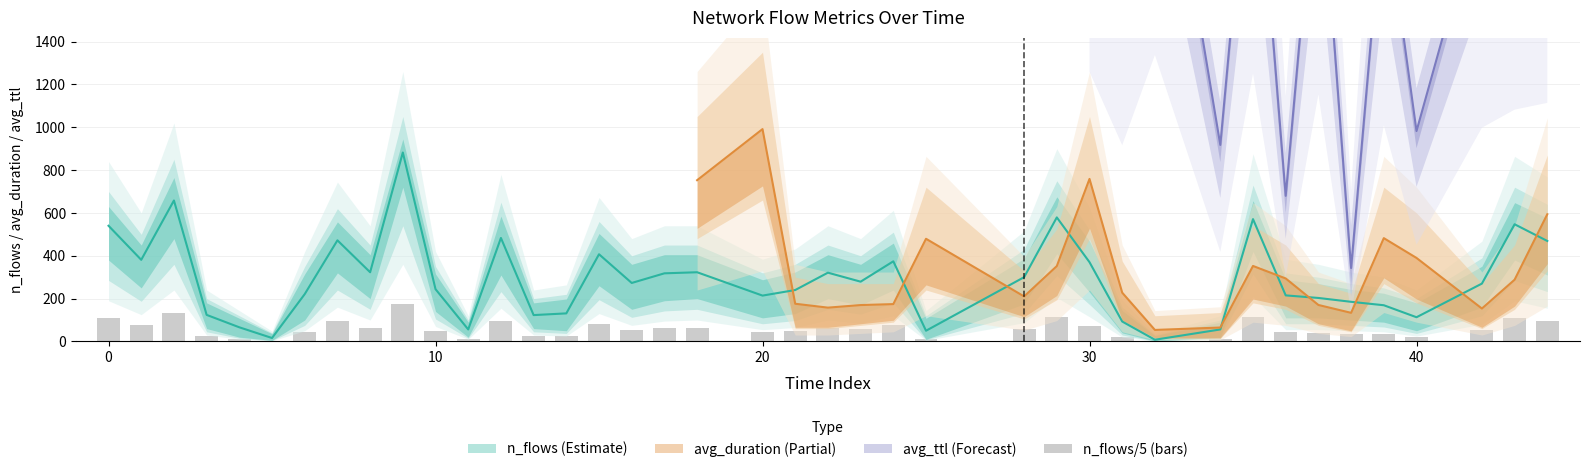

What is the smallest value displayed?

1.6